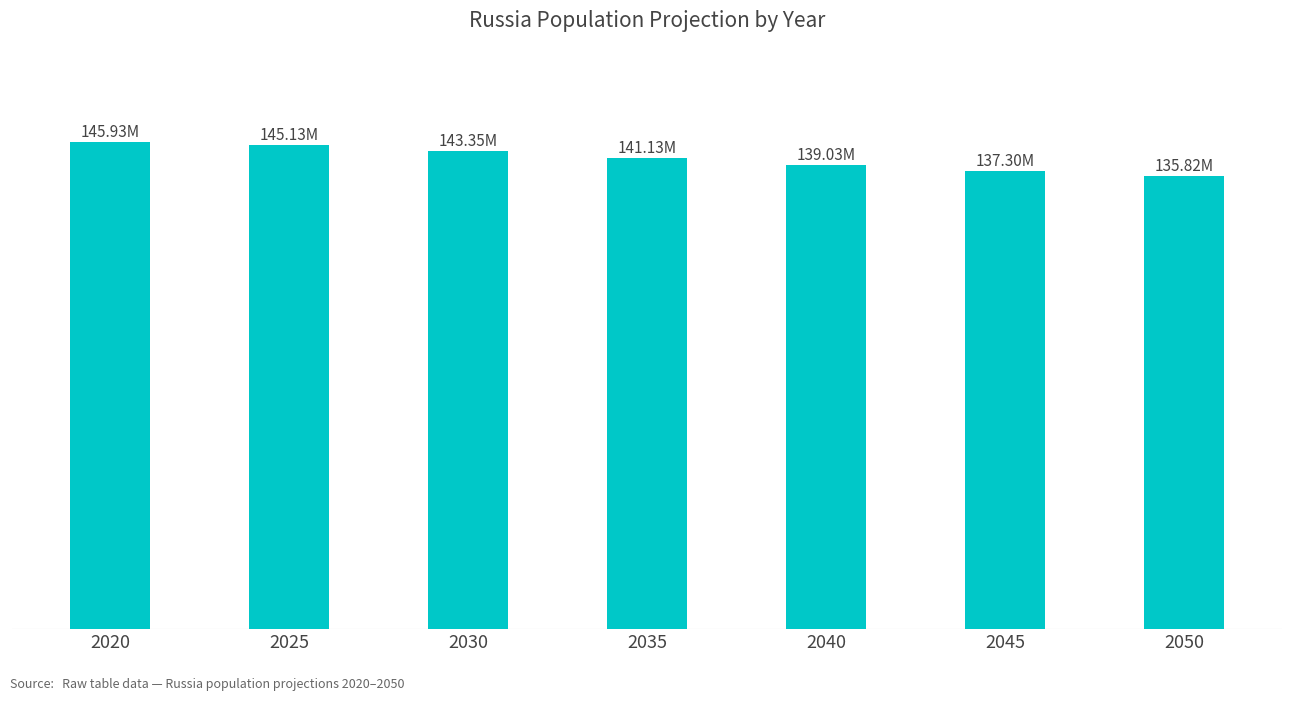

Are the bars horizontal?

No